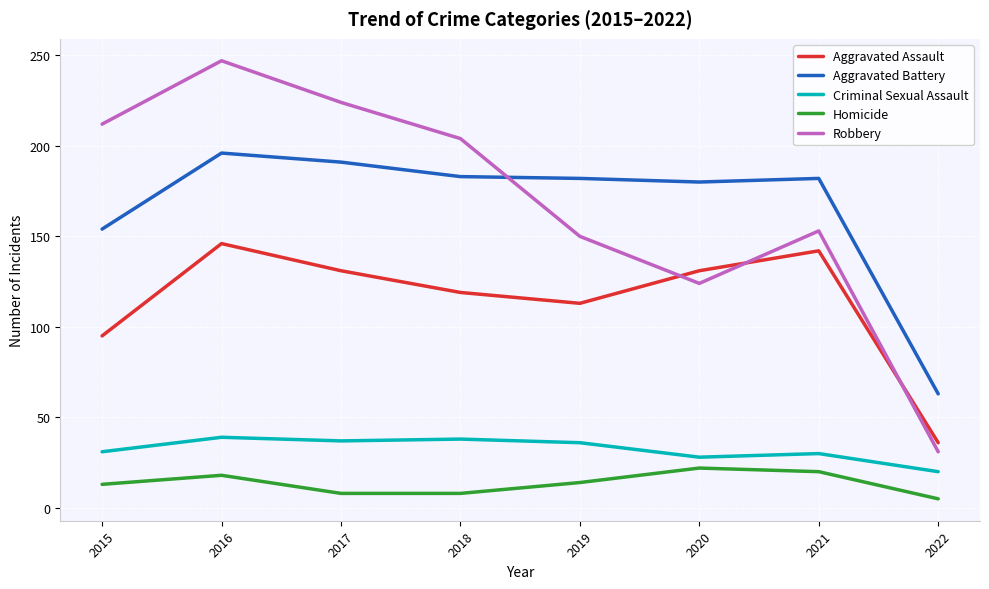

What are all the series names shown in the legend?

Aggravated Assault, Aggravated Battery, Criminal Sexual Assault, Homicide, Robbery